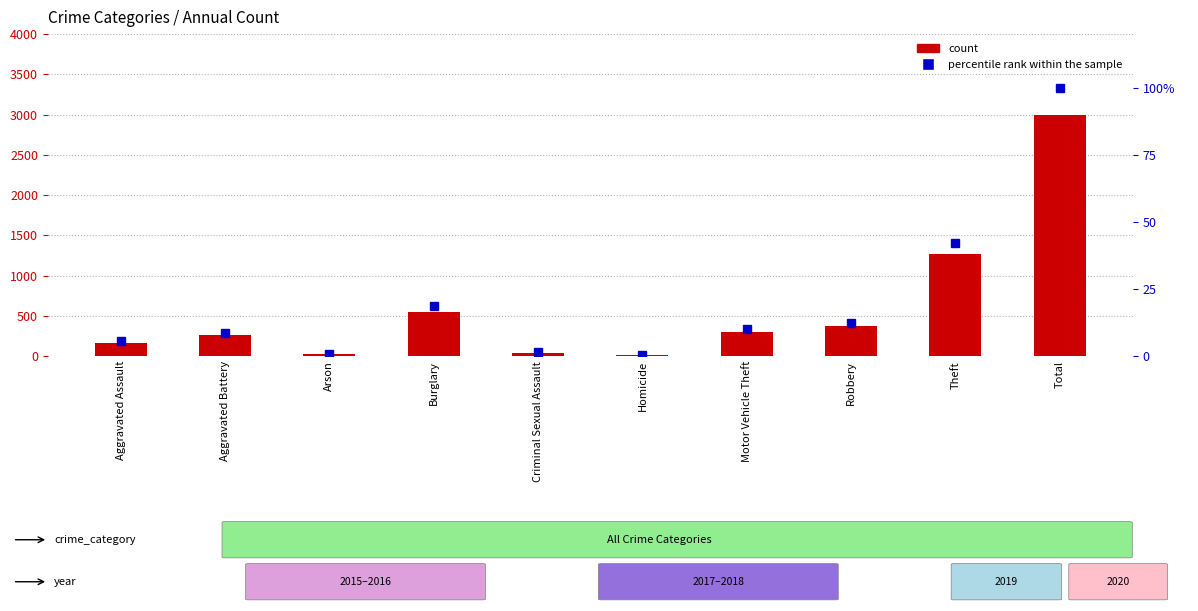

Reading right to left, extract all data points from this chart.

count: 2988.0	1263.0	372.0	299.0	13.0	43.0	552.0	22.0	260.0	164.0
percentile rank within the sample: 100.0	42.3	12.4	10.0	0.4	1.4	18.5	0.7	8.7	5.5